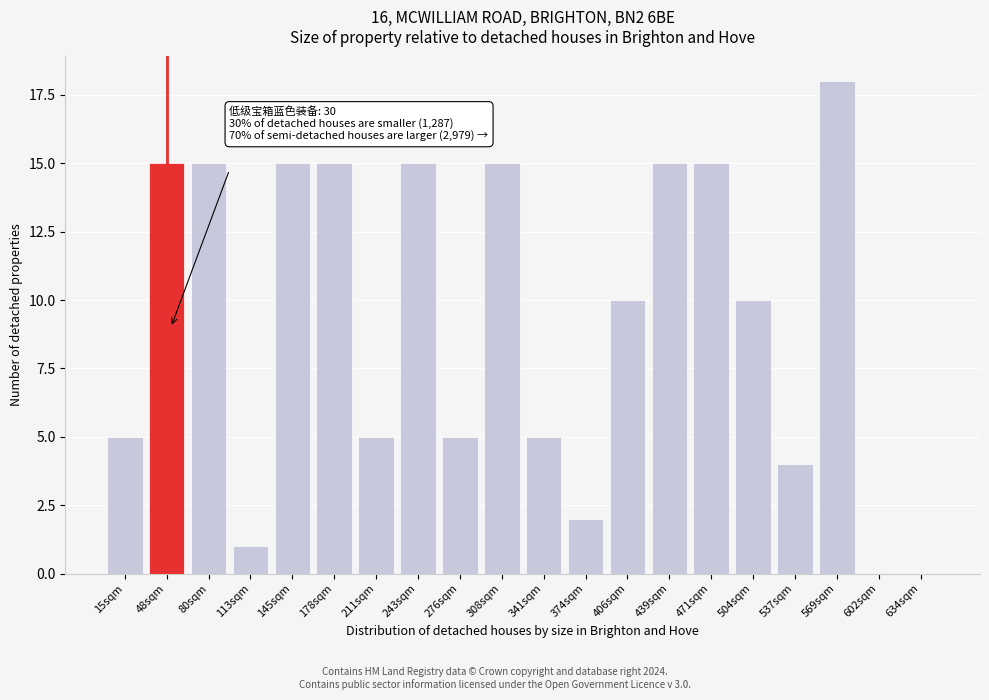

Reading right to left, transcribe all the data shown in this chart.

634sqm=0	602sqm=0	569sqm=18	537sqm=4	504sqm=10	471sqm=15	439sqm=15	406sqm=10	374sqm=2	341sqm=5	308sqm=15	276sqm=5	243sqm=15	211sqm=5	178sqm=15	145sqm=15	113sqm=1	80sqm=15	48sqm=15	15sqm=5